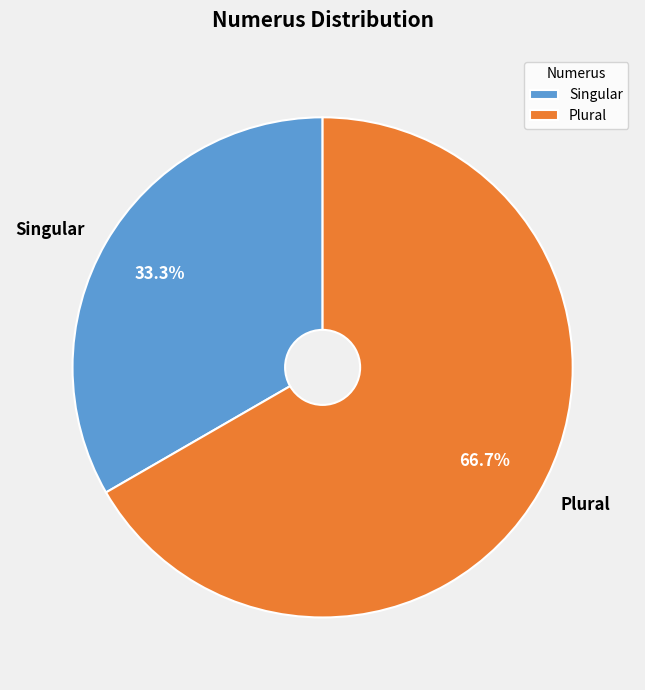

What is the smallest slice in the pie chart?

Singular